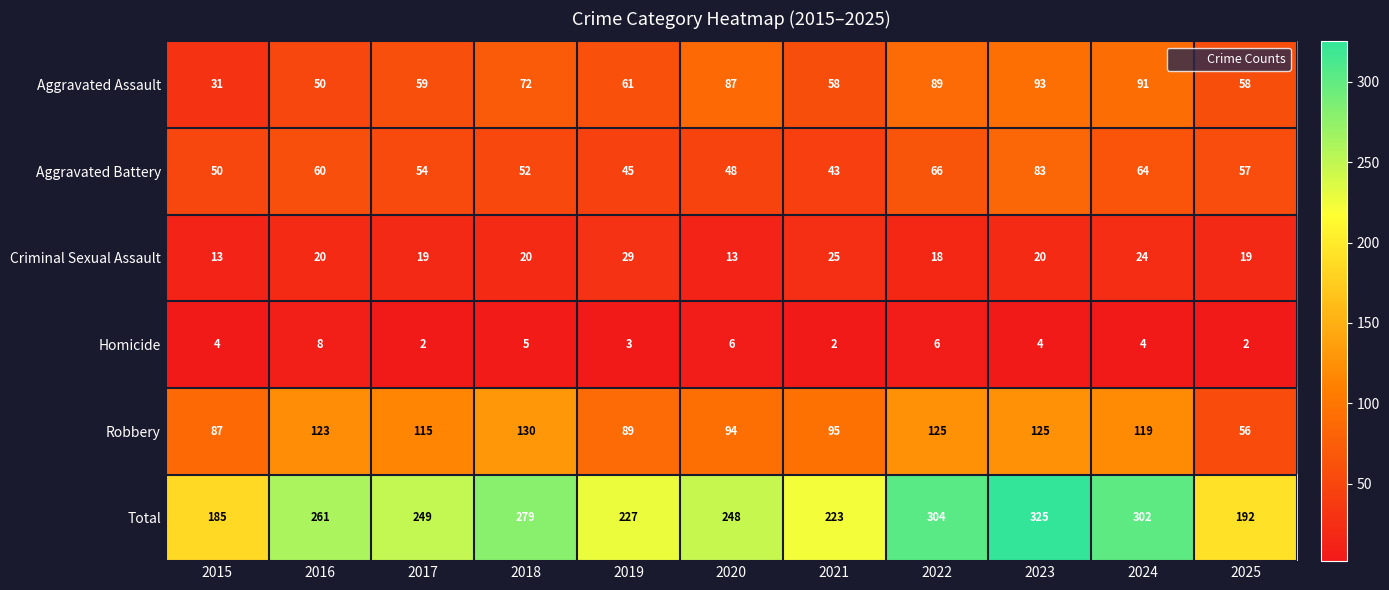

What is the lowest value of the Aggravated Assault series?

31